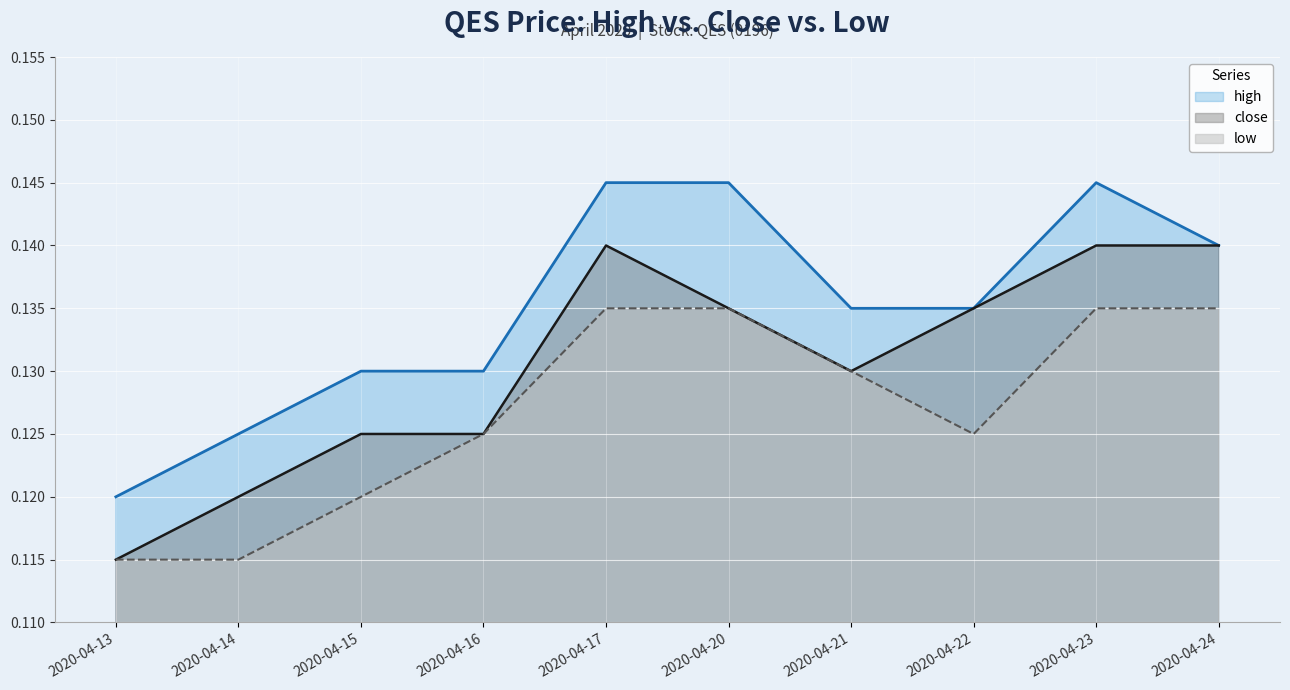

The value of high at 2020-04-20 is 0.3. True or false?

False